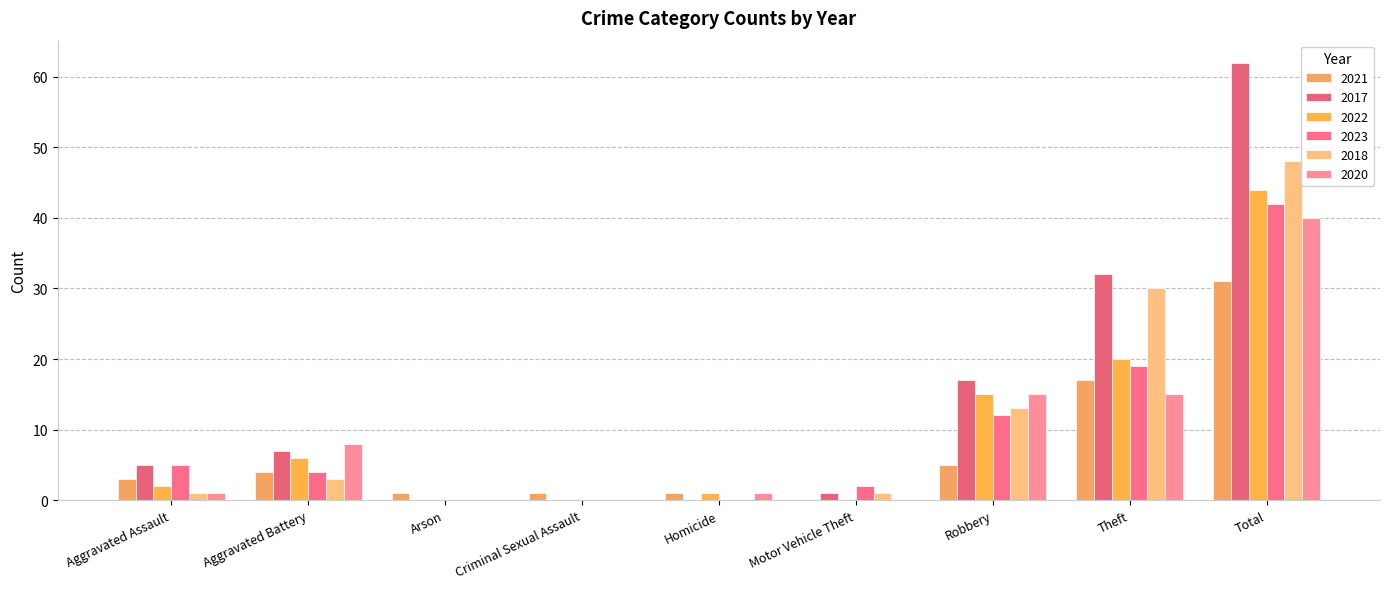

Read the 2022 value at Theft, to the nearest 10.

20